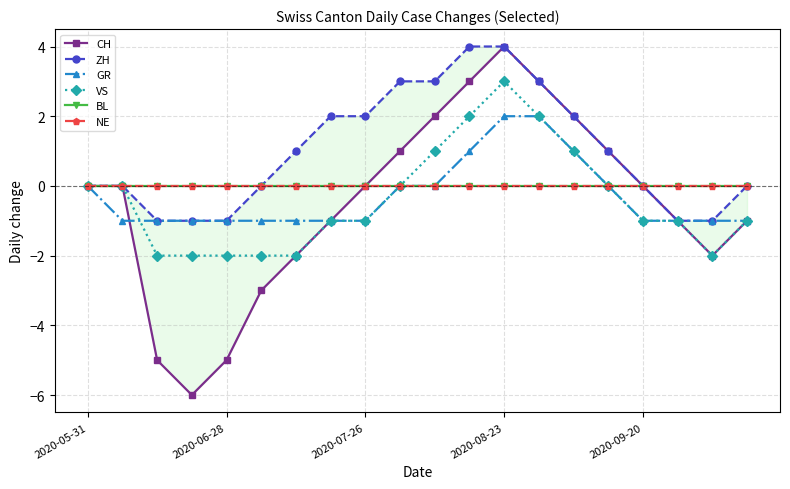

What is the maximum value shown in the chart?

4